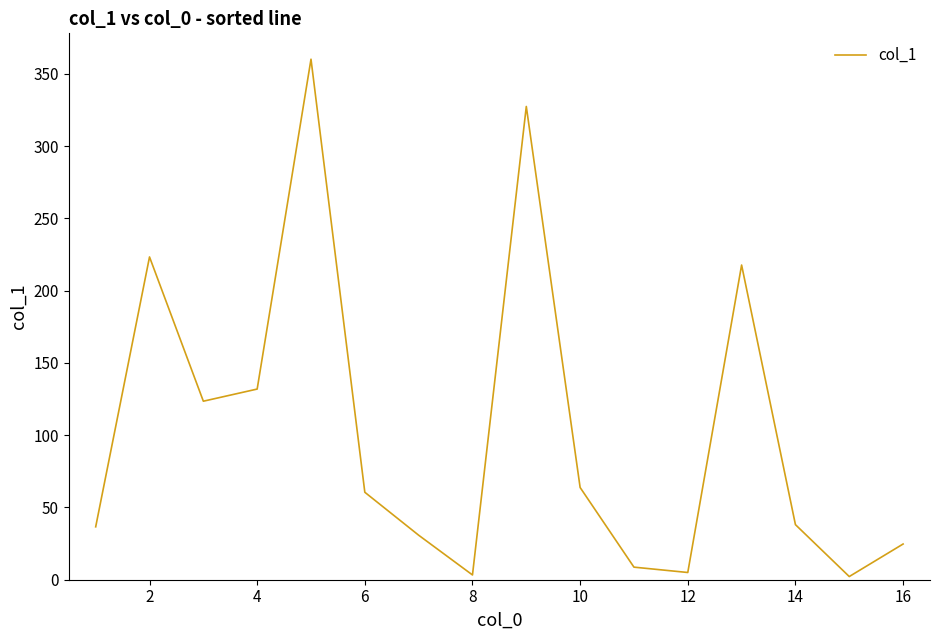

What is the greatest value displayed?

360.1